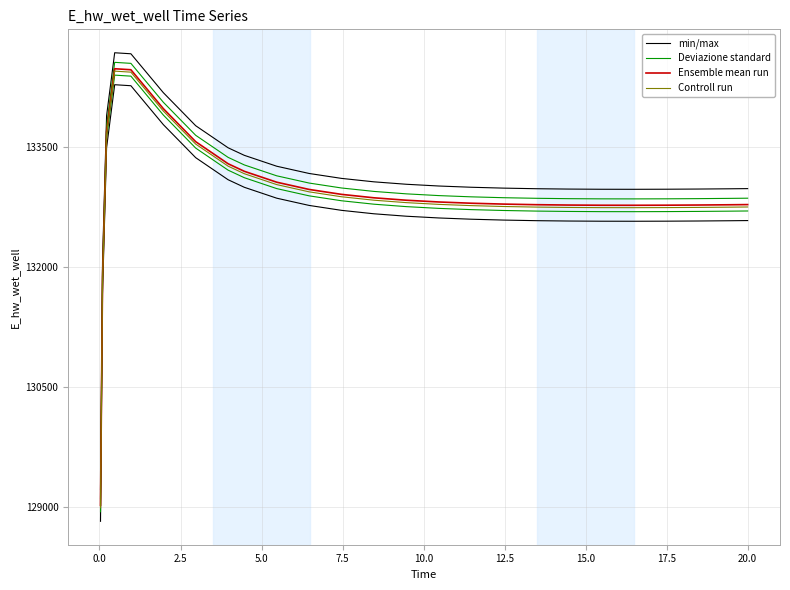

At how many categories does at least one series exceed 131047?

24